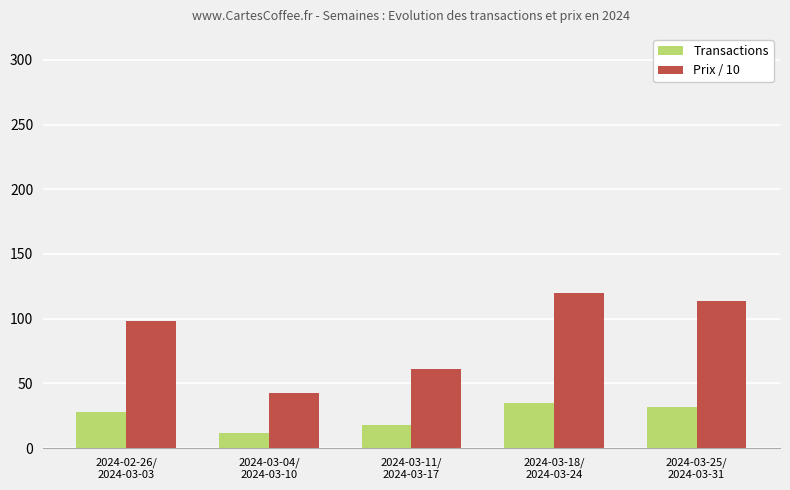

Between 2024-02-26/
2024-03-03 and 2024-03-18/
2024-03-24, which series saw the biggest shift?

Prix / 10